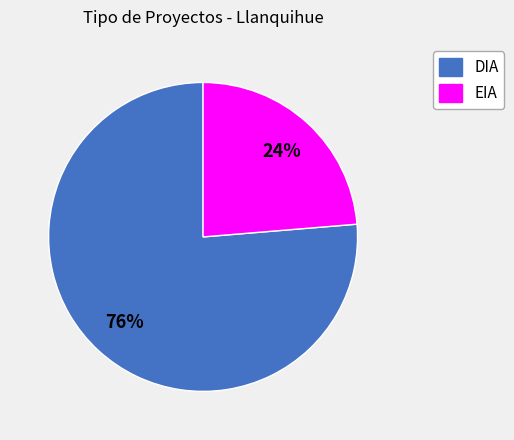

How many slices are in this pie chart?

2